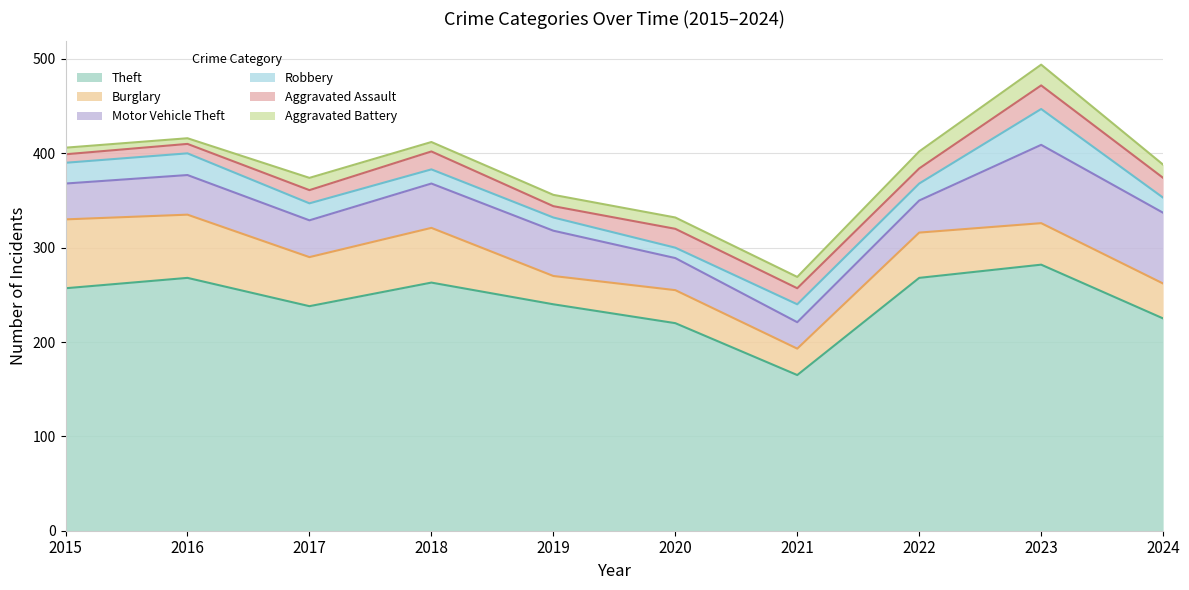

True or false: Aggravated Assault has a value of 21 at 2024.

True